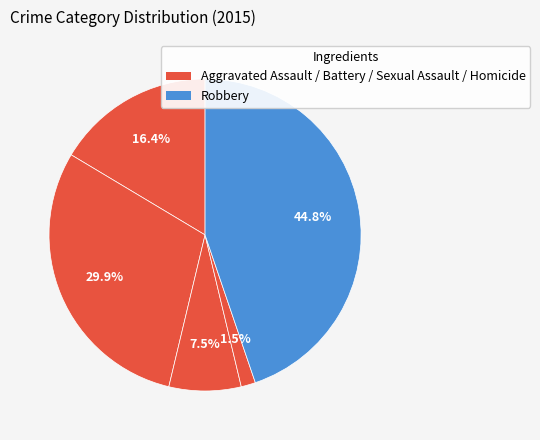

How many segments does this pie chart have?

5